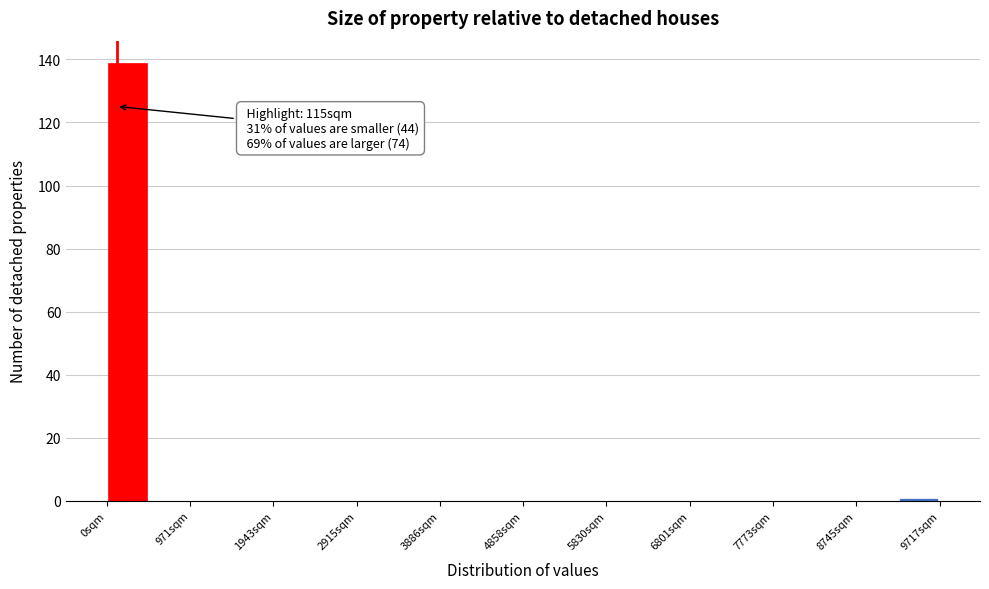

Over which range of the x-axis is the bar tallest?

0 to 500